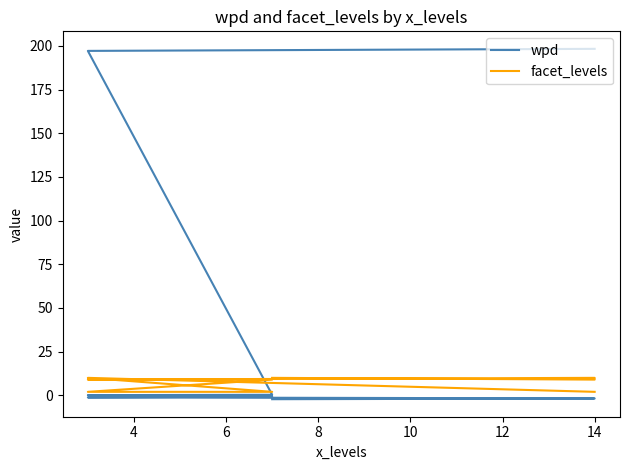

What is the approximate value of wpd at 14?

-1.8